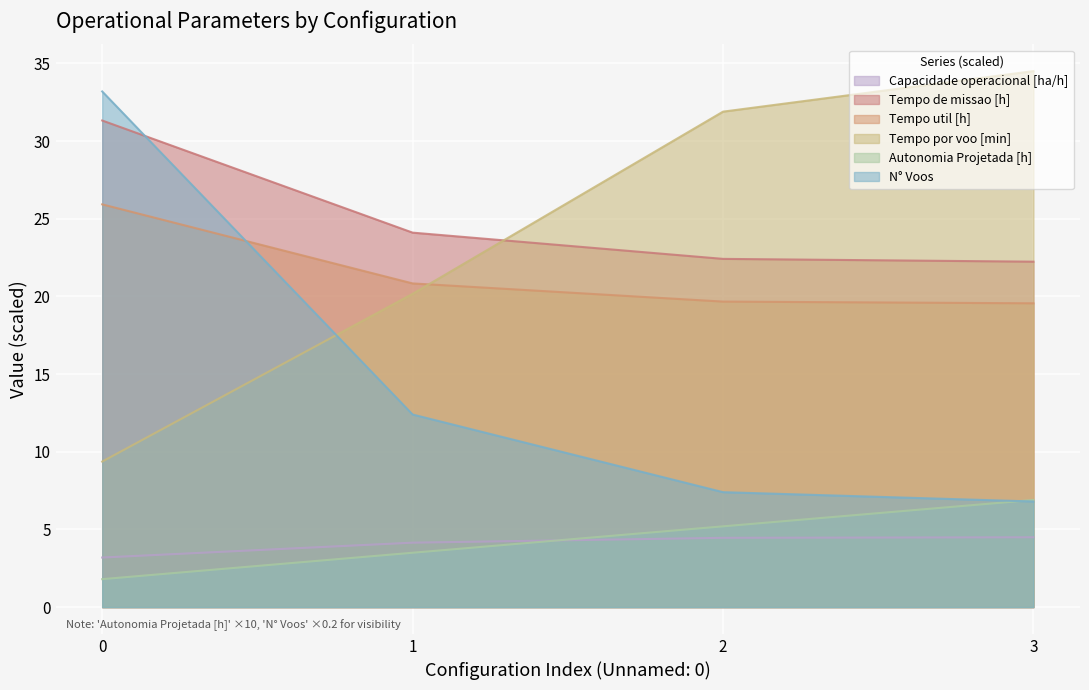

How many data points in Tempo por voo [min] are less than 31?

2